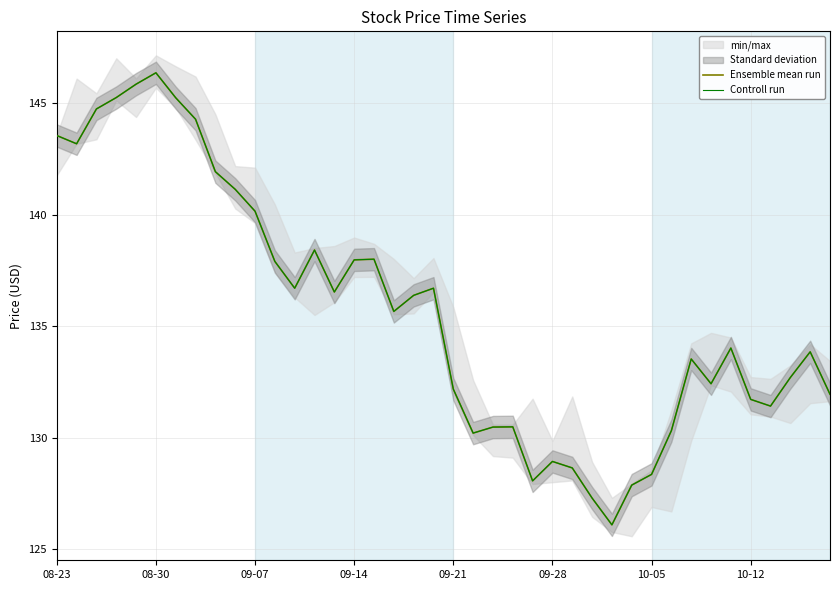

True or false: Controll run and Ensemble mean run intersect in this chart.

False